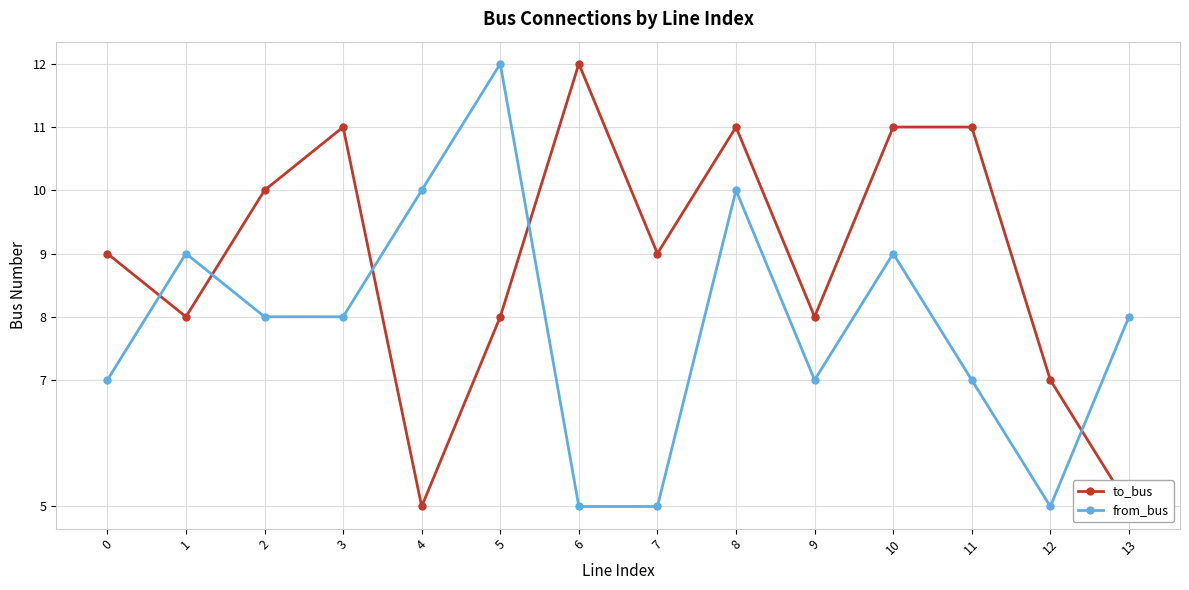

Which has a higher value, 13 or 9?

9